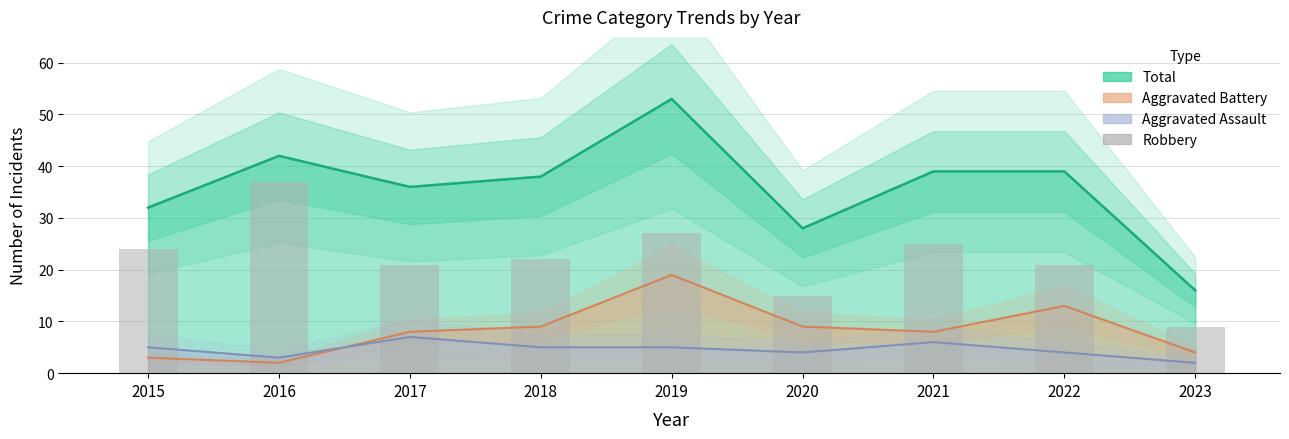

Are the bars grouped side by side (vs. stacked)?

No